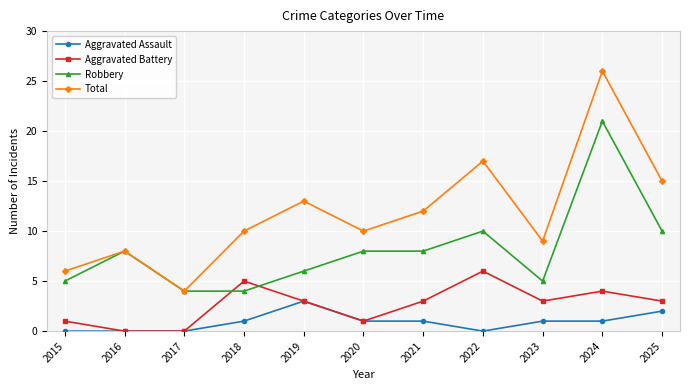

Count the Aggravated Assault values in the range 0 to 1.

9